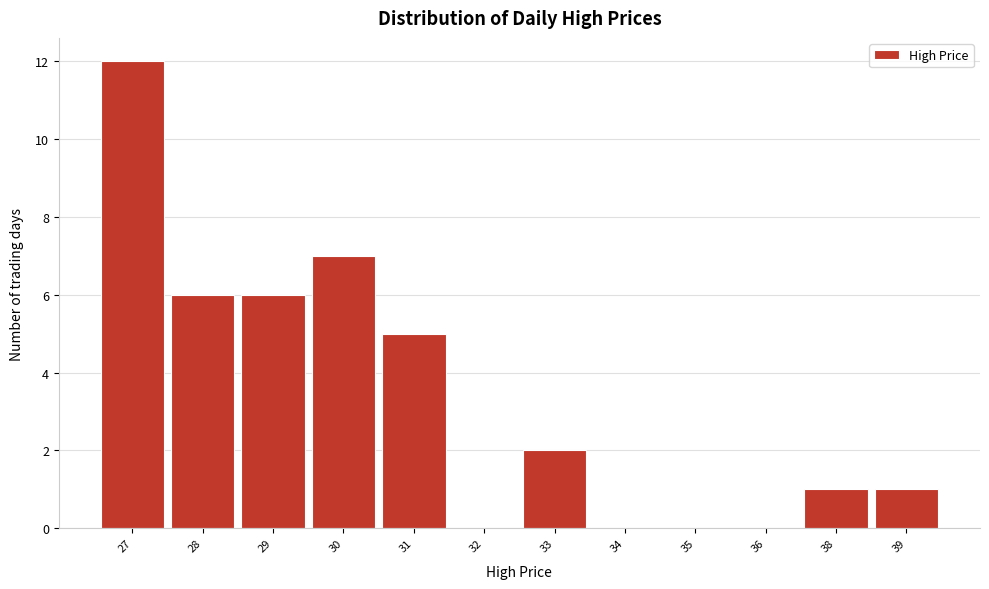

Reading right to left, extract all data points from this chart.

39=1	38=1	36=0	35=0	34=0	33=2	32=0	31=5	30=7	29=6	28=6	27=12